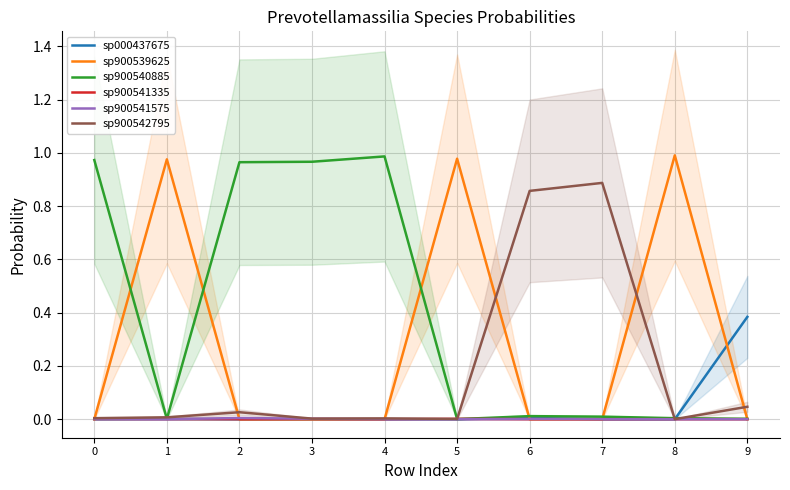

Which series has the largest total across all categories?

sp900540885